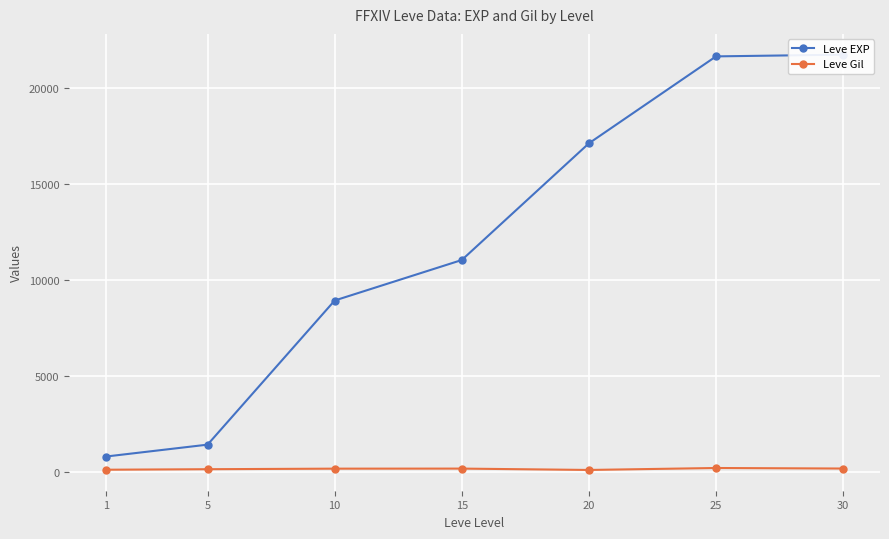

What is the total value across all series at 1?

913